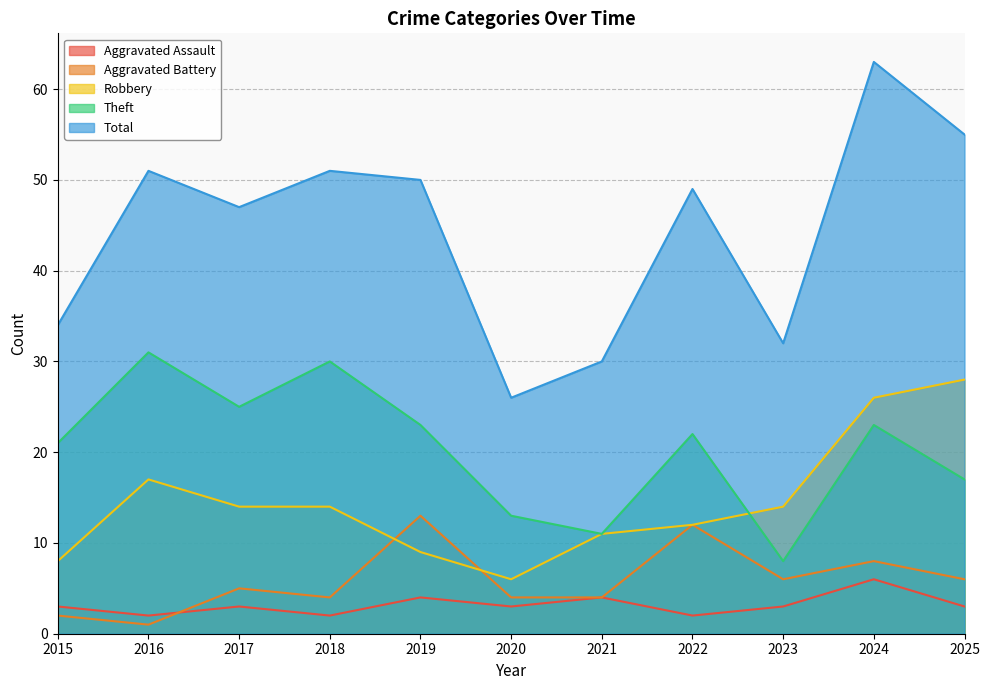

The Aggravated Assault series shows 4 at 2021. True or false?

True